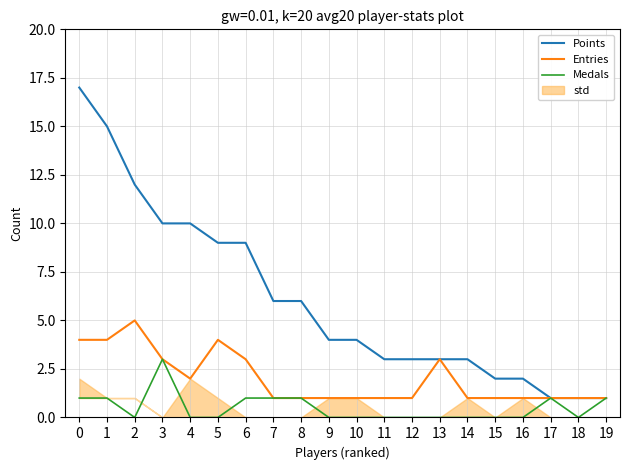

What value does the Medals series have at 8?

1